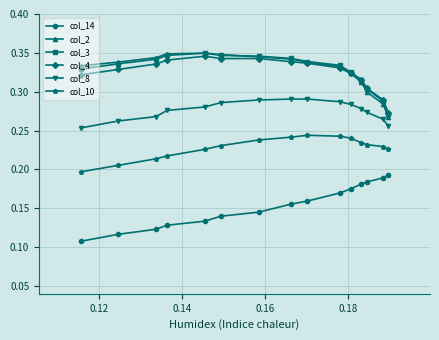

At how many categories does at least one series exceed 0?

15